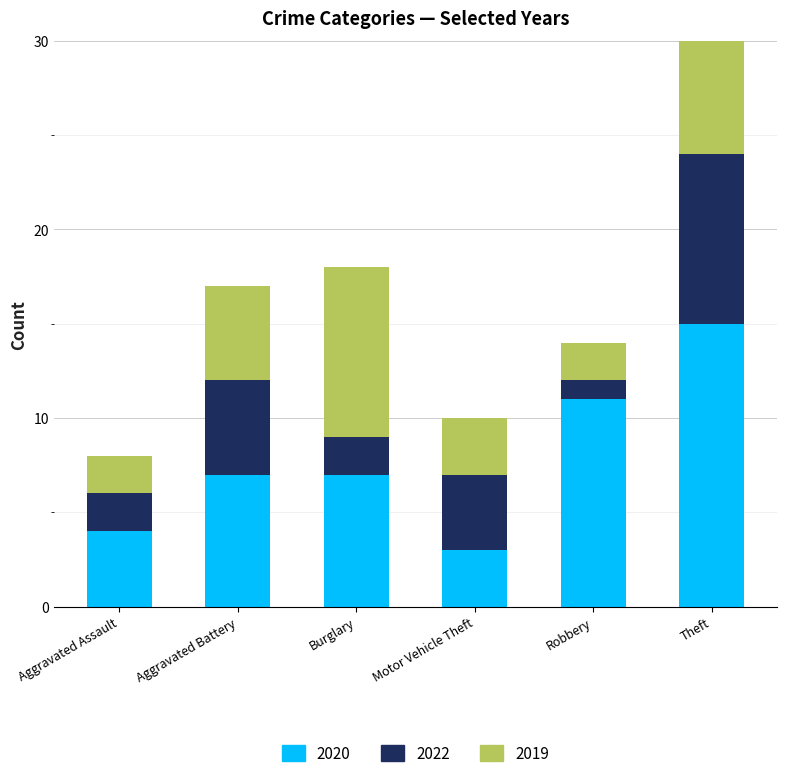

At how many categories does at least one series exceed 8?

3